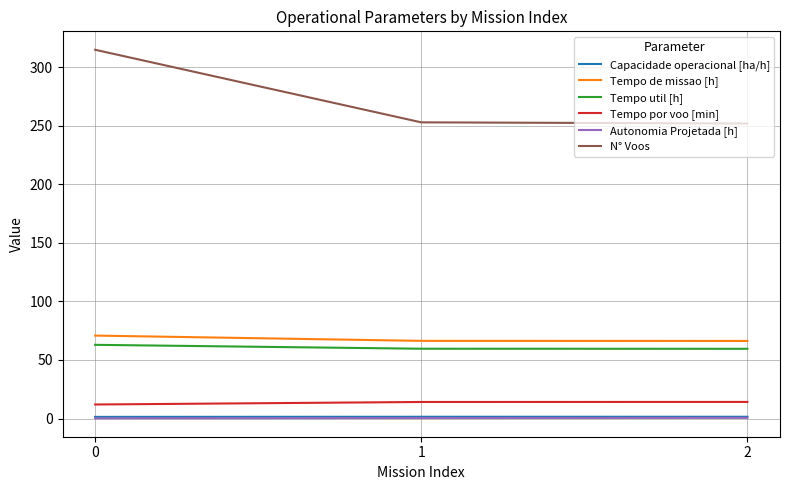

What is the difference between the N° Voos values at 1 and 2?

1.0